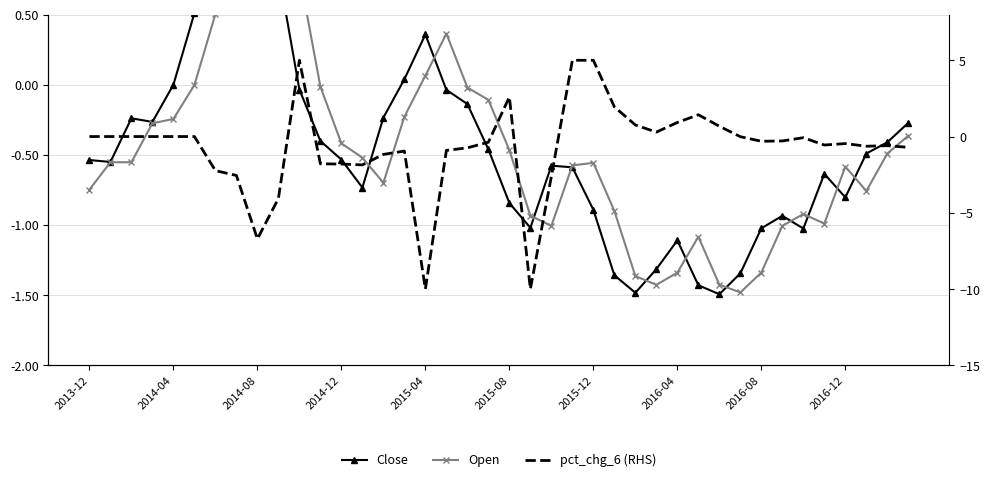

Rank the series at 37 from highest to lowest value.

Close, pct_chg_6 (RHS), Open